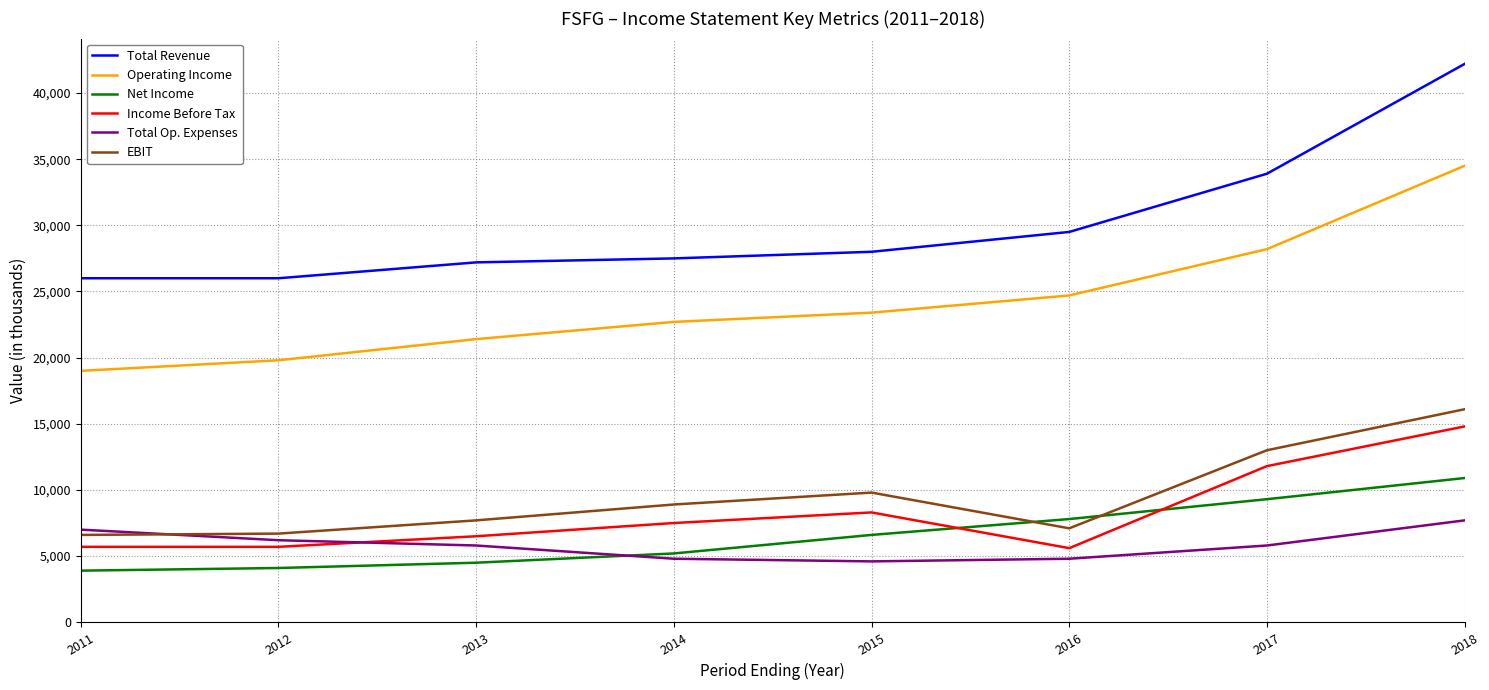

The value of Total Op. Expenses at 2013 is 5800. True or false?

True